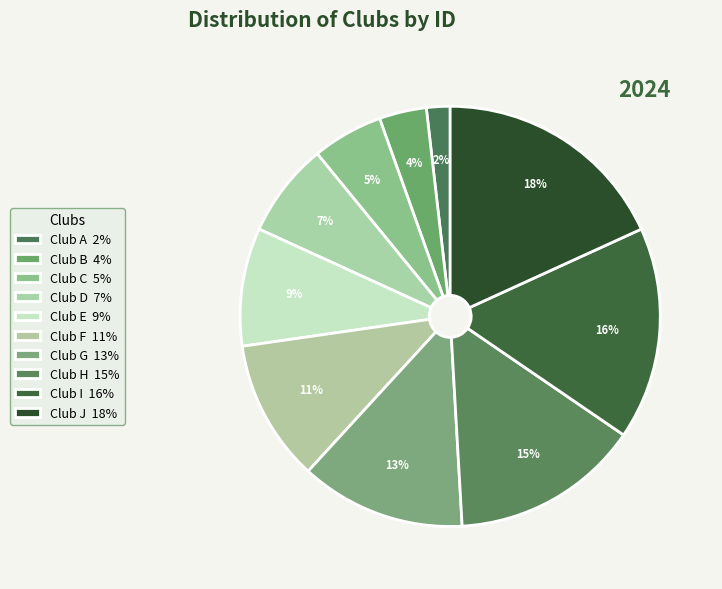

How many segments does this pie chart have?

10